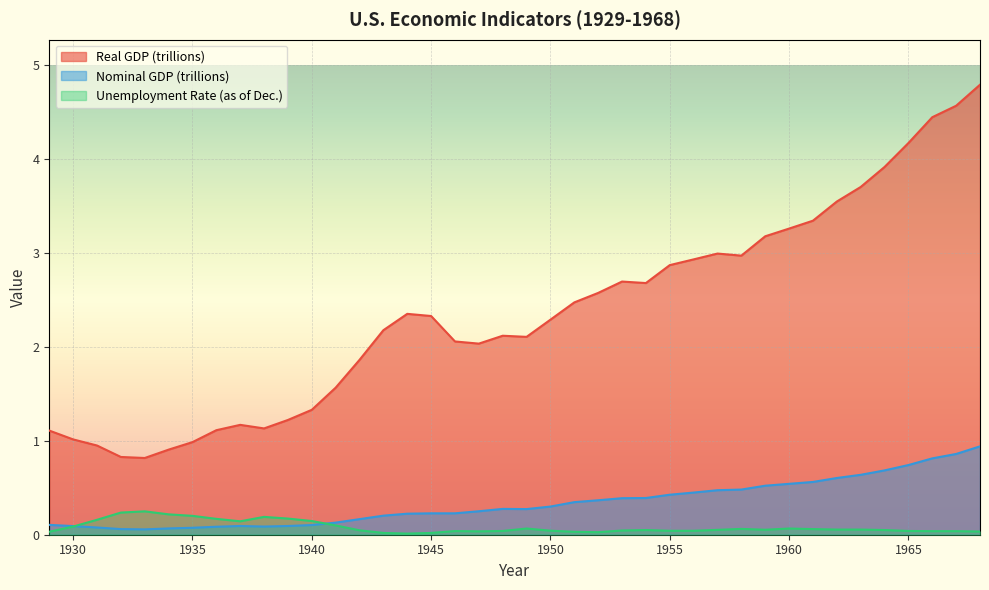

Reading left to right, list all the values displayed in this chart.

Real GDP (trillions): 1.1	1.0	0.9	0.8	0.8	0.9	1.0	1.1	1.2	1.1	1.2	1.3	1.6	1.9	2.2	2.4	2.3	2.1	2.0	2.1	2.1	2.3	2.5	2.6	2.7	2.7	2.9	2.9	3.0	3.0	3.2	3.3	3.3	3.5	3.7	3.9	4.2	4.4	4.6	4.8
Nominal GDP (trillions): 0.1	0.1	0.1	0.1	0.1	0.1	0.1	0.1	0.1	0.1	0.1	0.1	0.1	0.2	0.2	0.2	0.2	0.2	0.2	0.3	0.3	0.3	0.3	0.4	0.4	0.4	0.4	0.4	0.5	0.5	0.5	0.5	0.6	0.6	0.6	0.7	0.7	0.8	0.9	0.9
Unemployment Rate (as of Dec.): 0.0	0.1	0.2	0.2	0.2	0.2	0.2	0.2	0.1	0.2	0.2	0.1	0.1	0.0	0.0	0.0	0.0	0.0	0.0	0.0	0.1	0.0	0.0	0.0	0.0	0.1	0.0	0.0	0.1	0.1	0.1	0.1	0.1	0.1	0.1	0.1	0.0	0.0	0.0	0.0